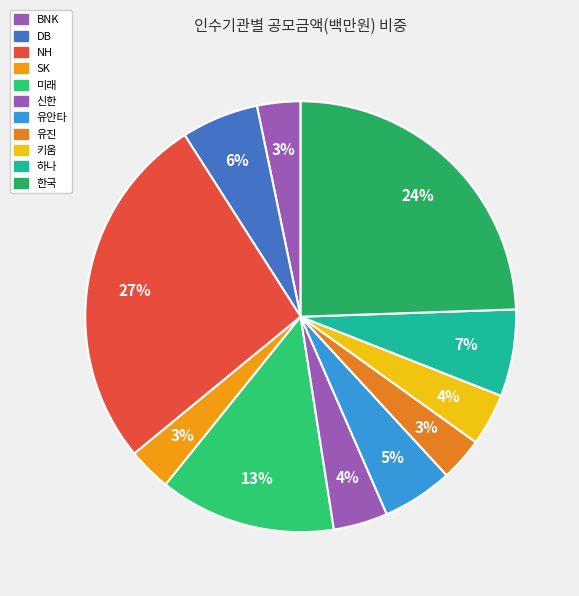

Rank the categories by value from highest to lowest.

NH, 한국, 미래, 하나, DB, 유안타, 신한, 키움, BNK, SK, 유진